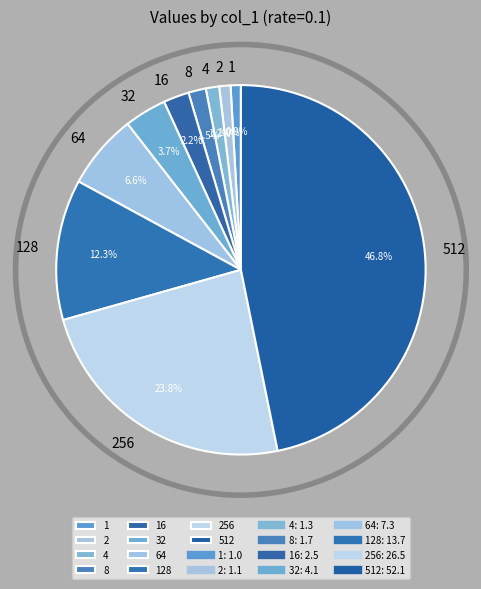

Combined, do 128 and 32 account for over 50%?

No